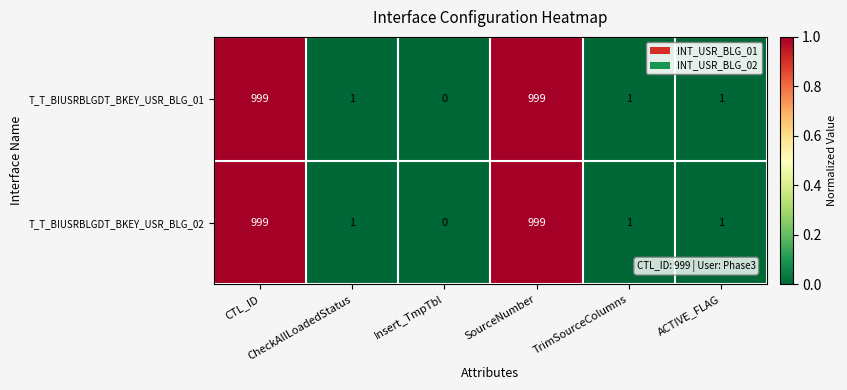

What is the average value of the T_T_BIUSRBLGDT_BKEY_USR_BLG_02 series?

334